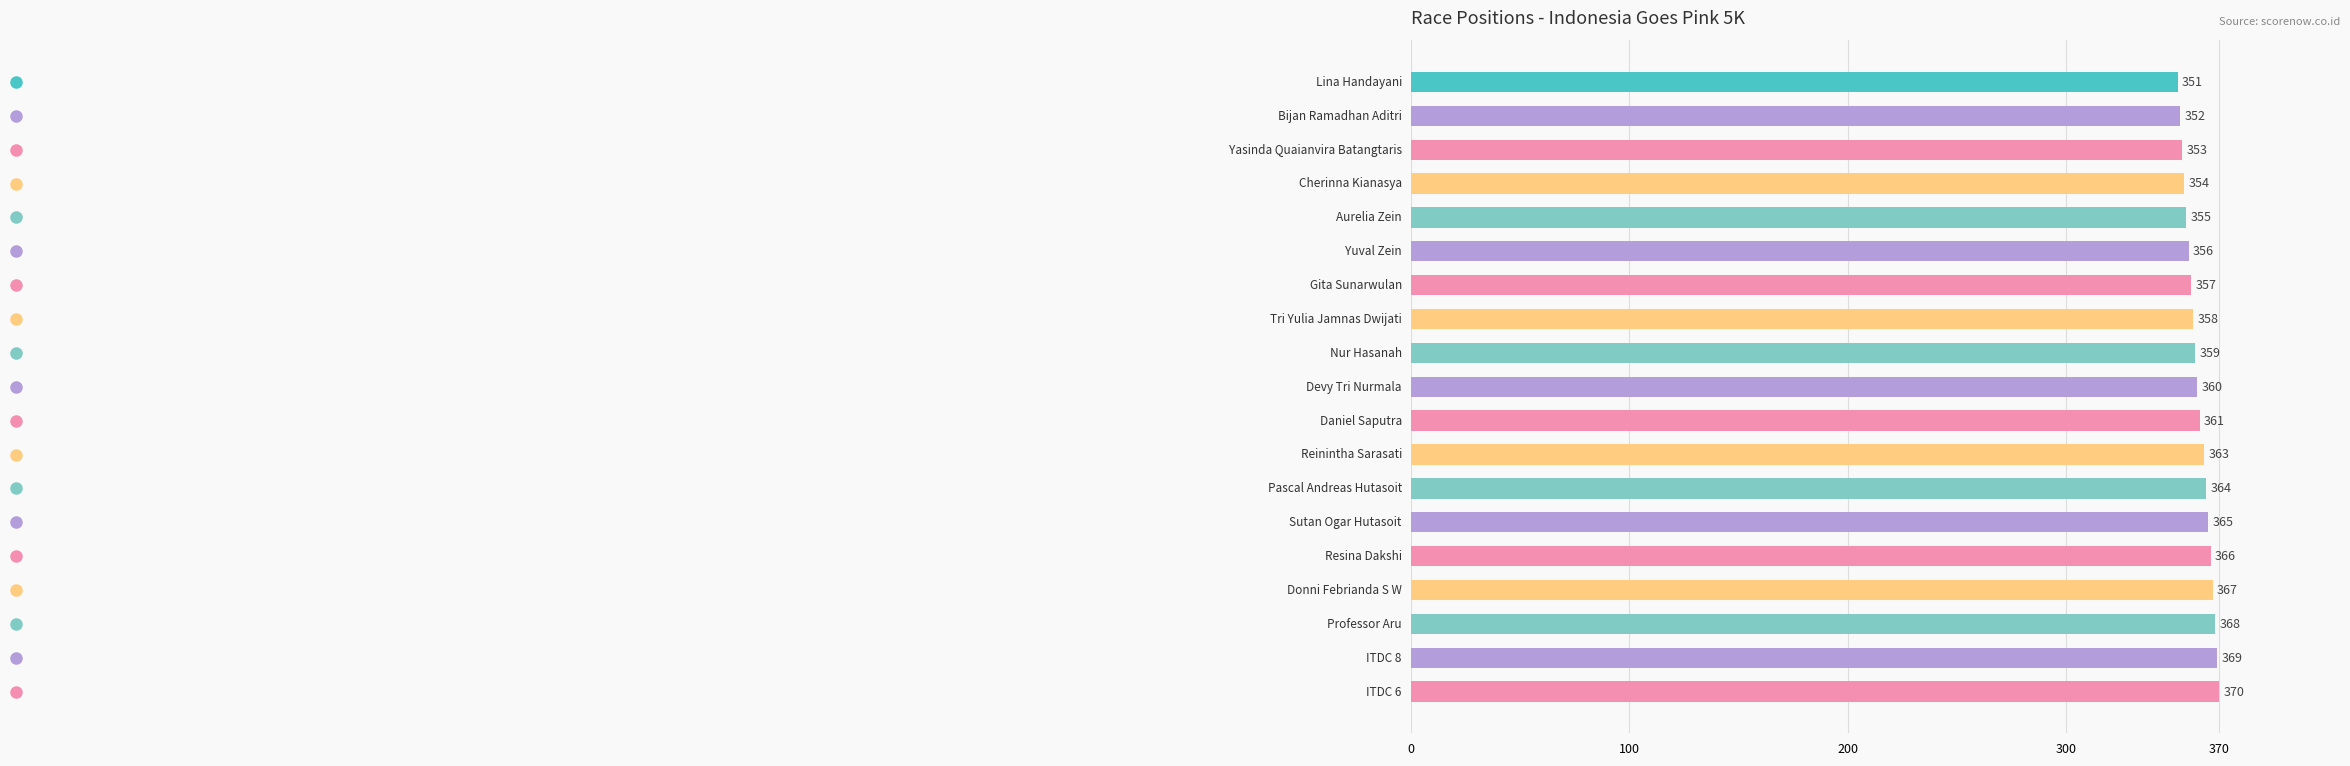

What is the value of the 2nd bar from the top?

352